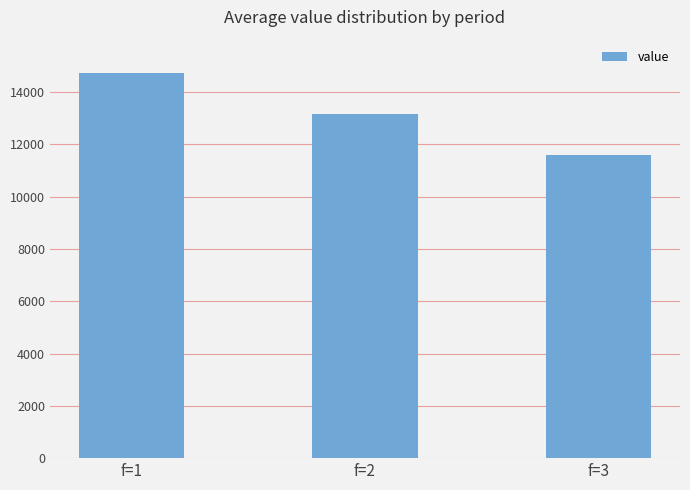

How many bars are there in total?

3